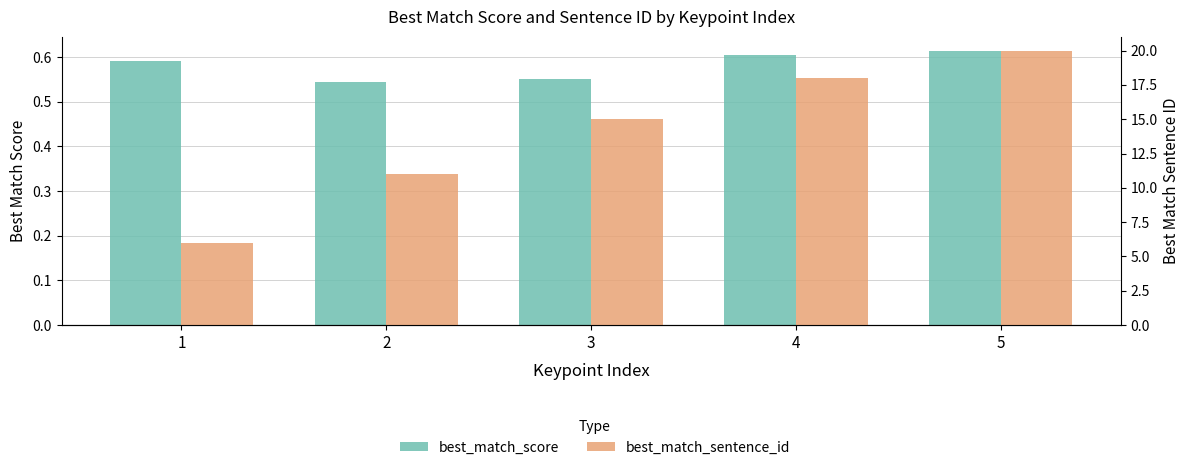

At 3, list the series in order from smallest to largest.

best_match_score, best_match_sentence_id